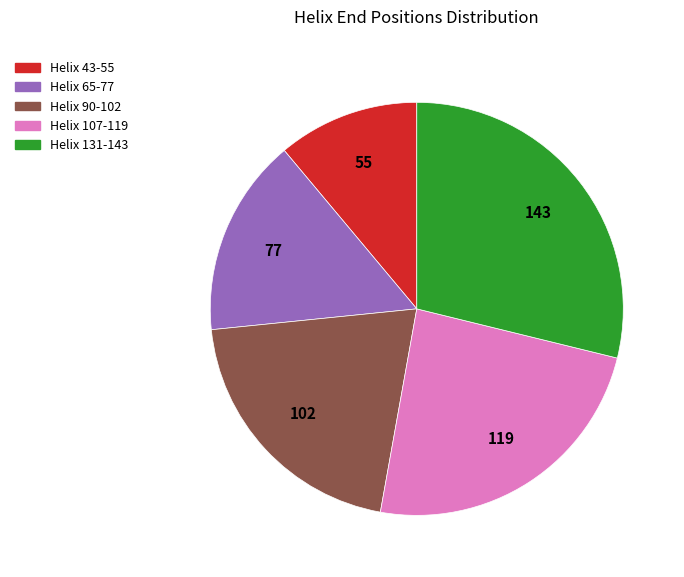

How many slices are in this pie chart?

5